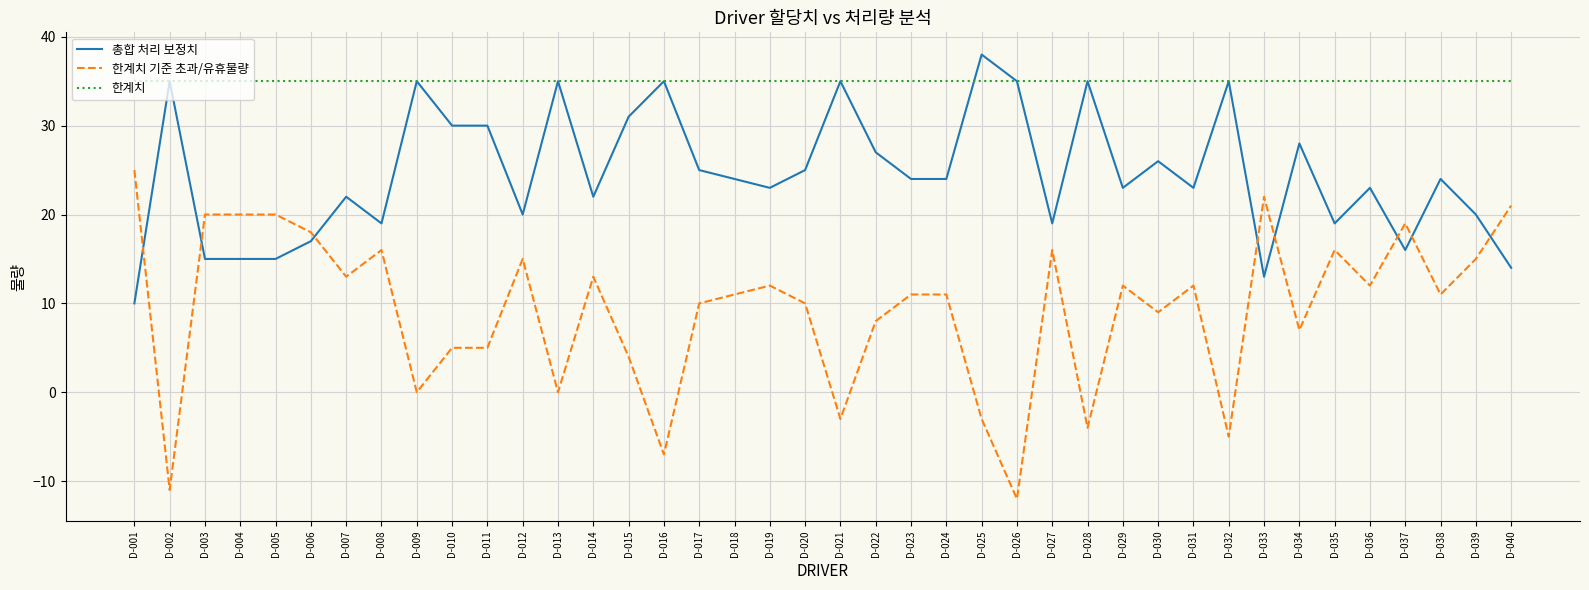

Which series has the largest range (max minus min)?

한계치 기준 초과/유휴물량